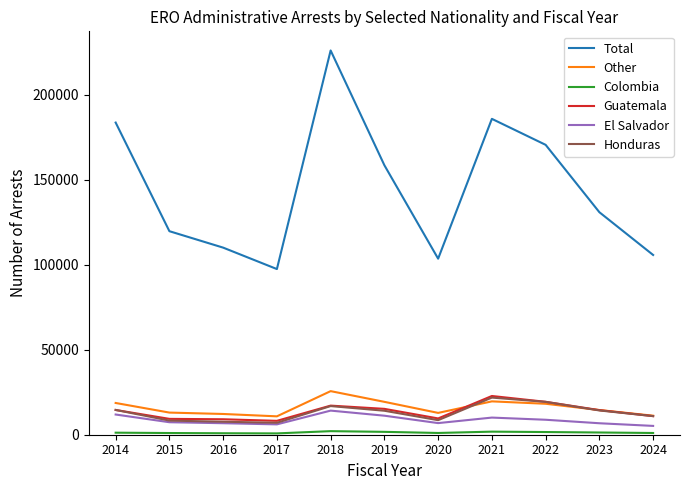

Which series has the widest spread of values?

Total